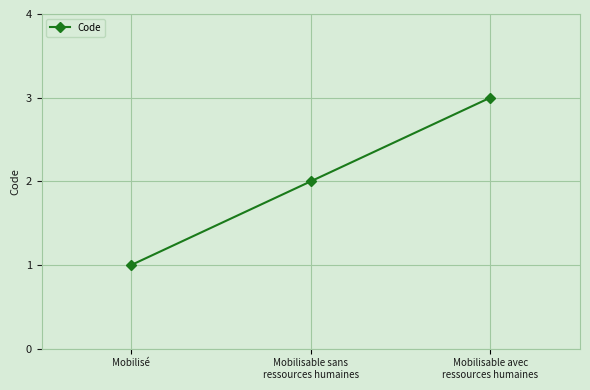

What is the label of the 1st point from the right?

Mobilisable avec
ressources humaines